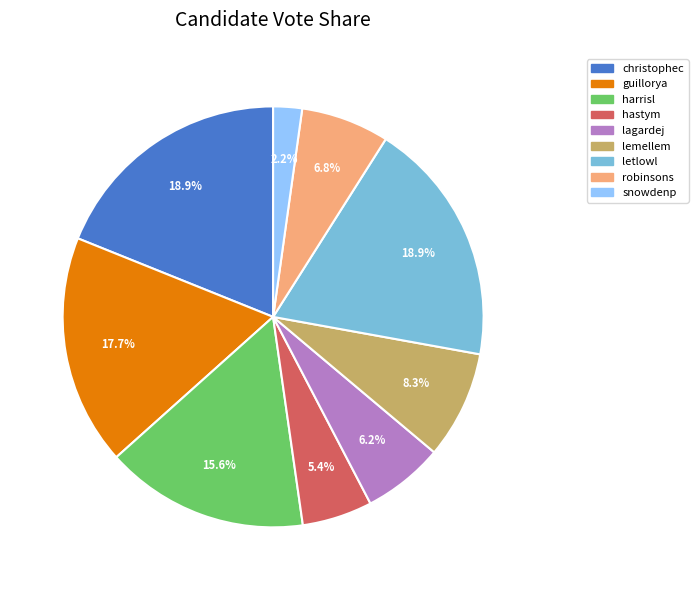

Count the number of slices in the pie.

9